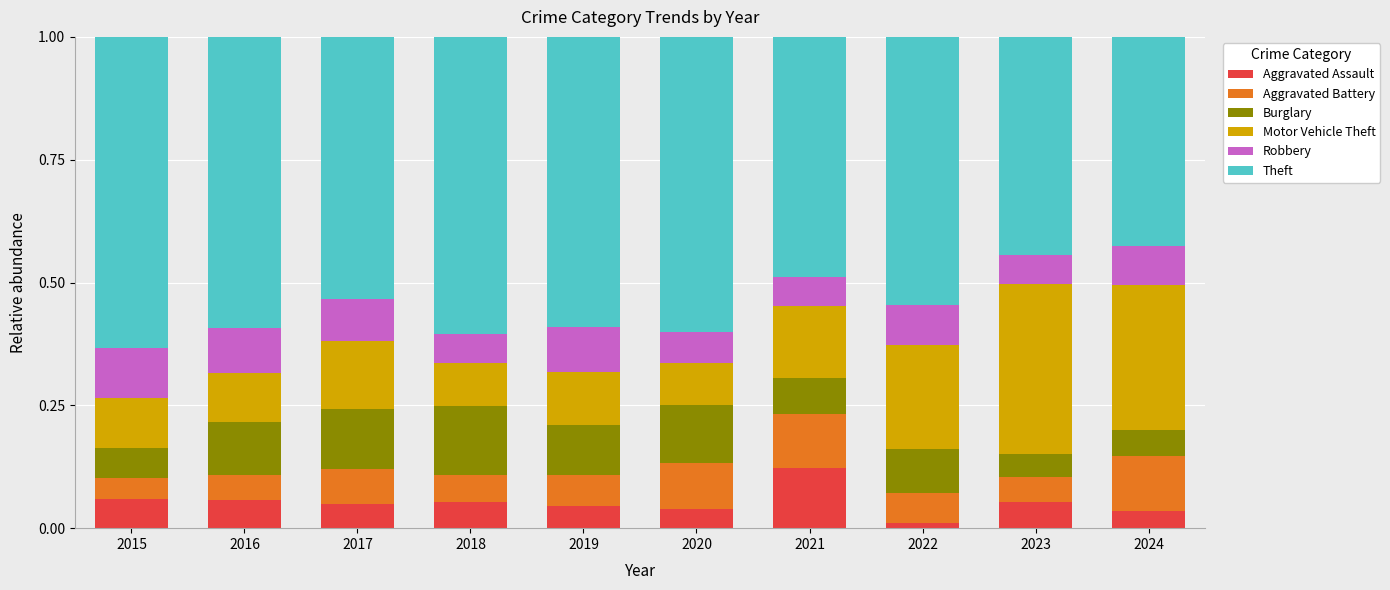

Where is Aggravated Assault nearest to the value 0?

2022